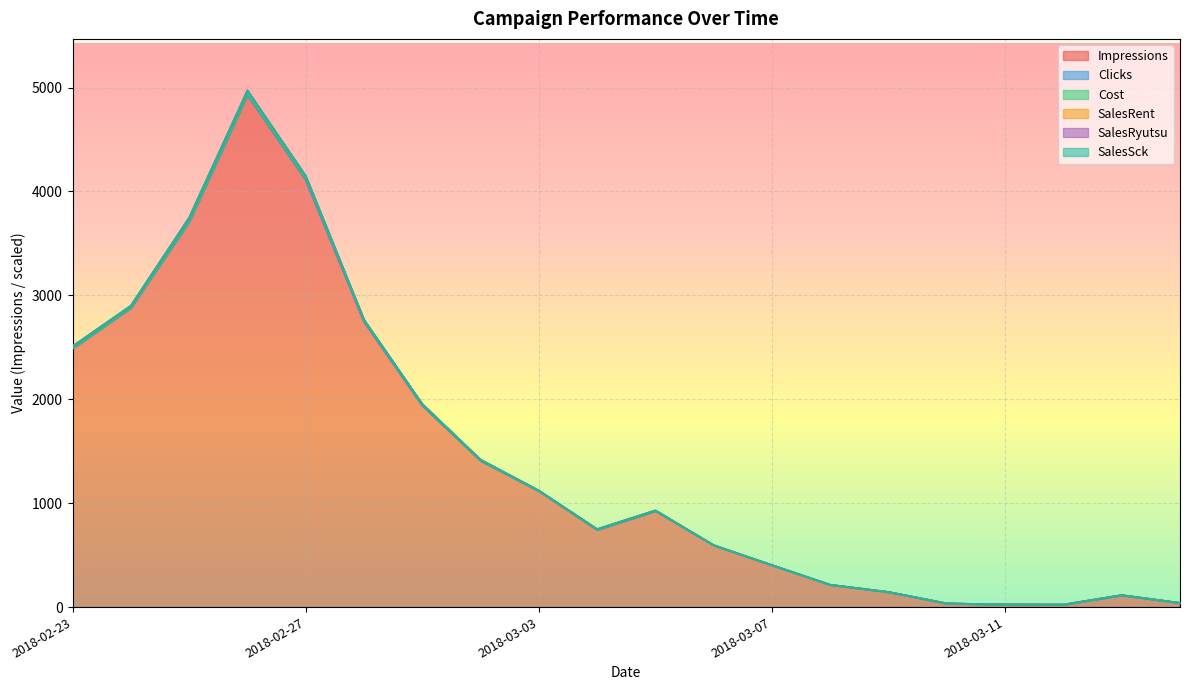

True or false: Impressions and Clicks cross at least once.

False